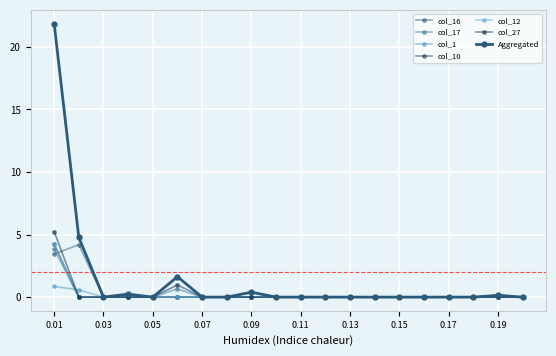

How many categories are shown in the chart?

20